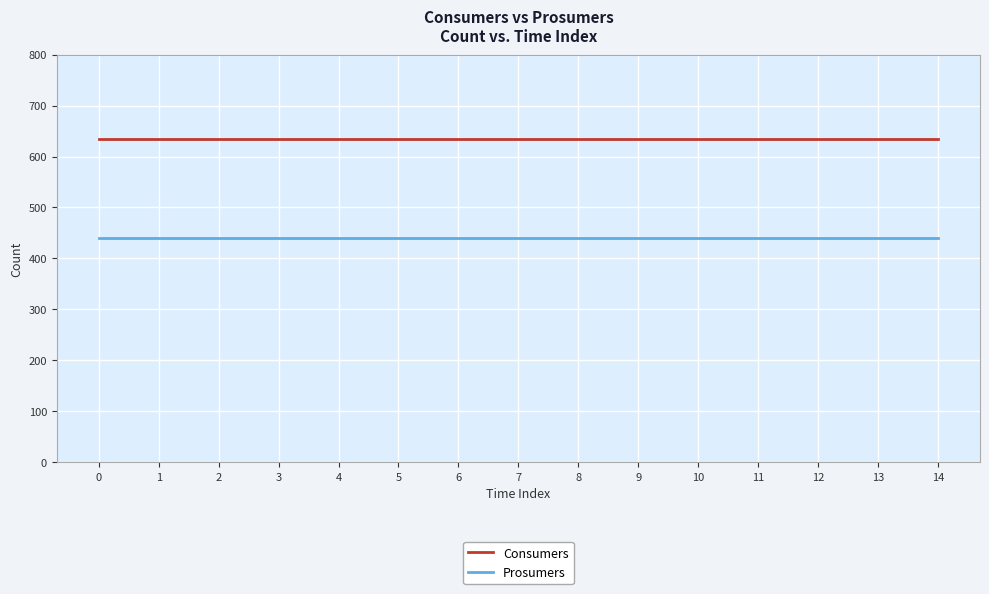

True or false: Prosumers and Consumers intersect in this chart.

False